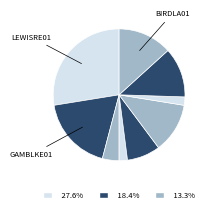

To the nearest percent, what is the average slice percentage?

10%